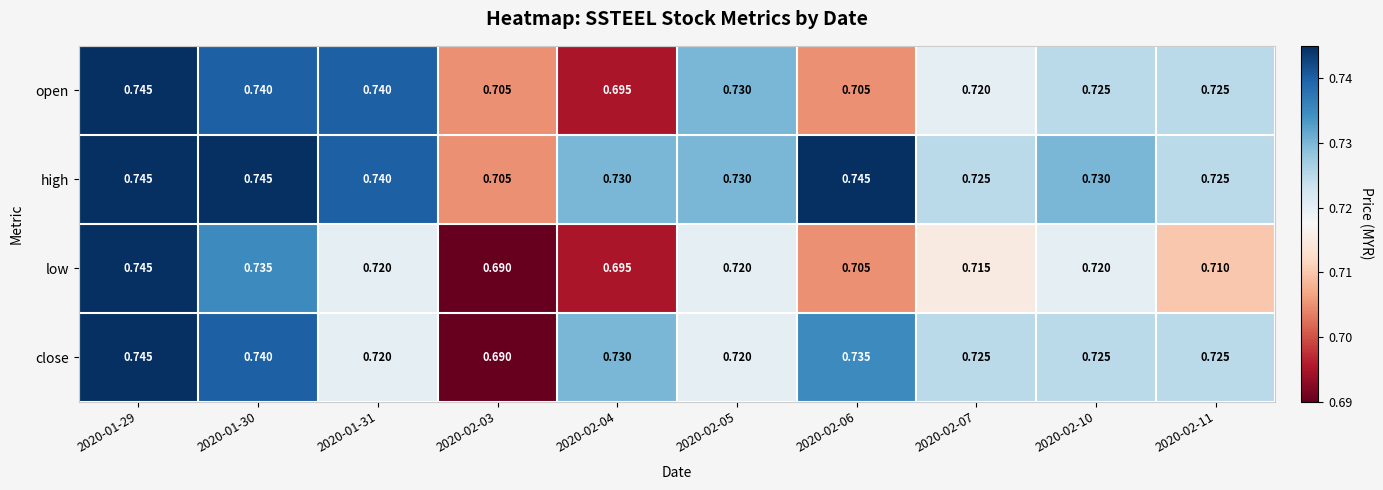

List the series in order of their overall mean, lowest first.

low, open, close, high